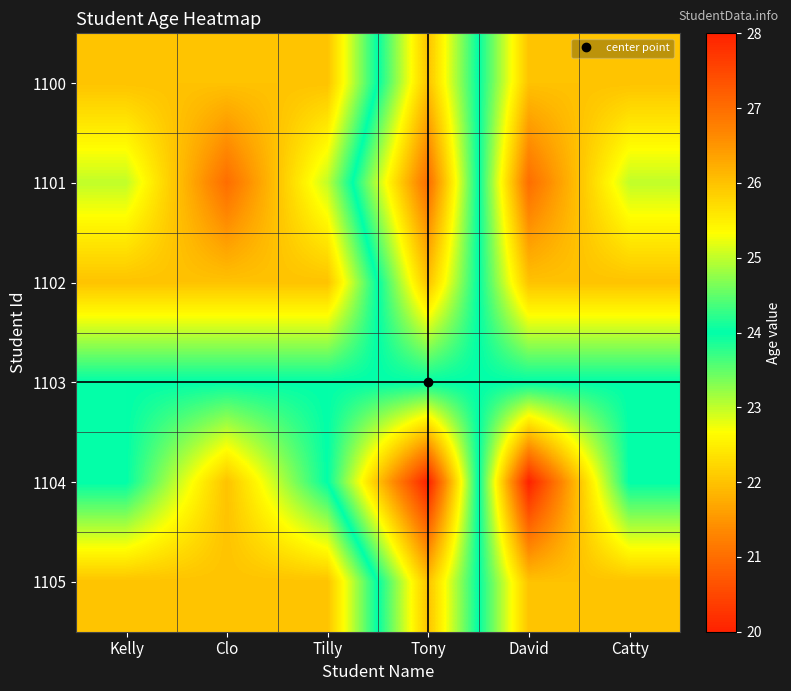

At how many categories does at least one series exceed 20?

6